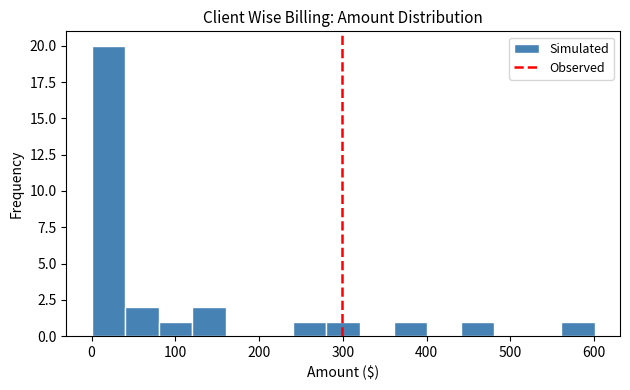

Reading left to right, list every bar in this chart as the range it spans on the x-axis followed by its height. Neither the bar edges nor the heights are printed on the chart, so give them approximately, as read against the axes.

0 to 40: 20
40 to 80: 2
80 to 120: 1
120 to 160: 2
160 to 200: 0
200 to 240: 0
240 to 280: 1
280 to 320: 1
320 to 360: 0
360 to 400: 1
400 to 440: 0
440 to 480: 1
480 to 520: 0
520 to 560: 0
560 to 600: 1